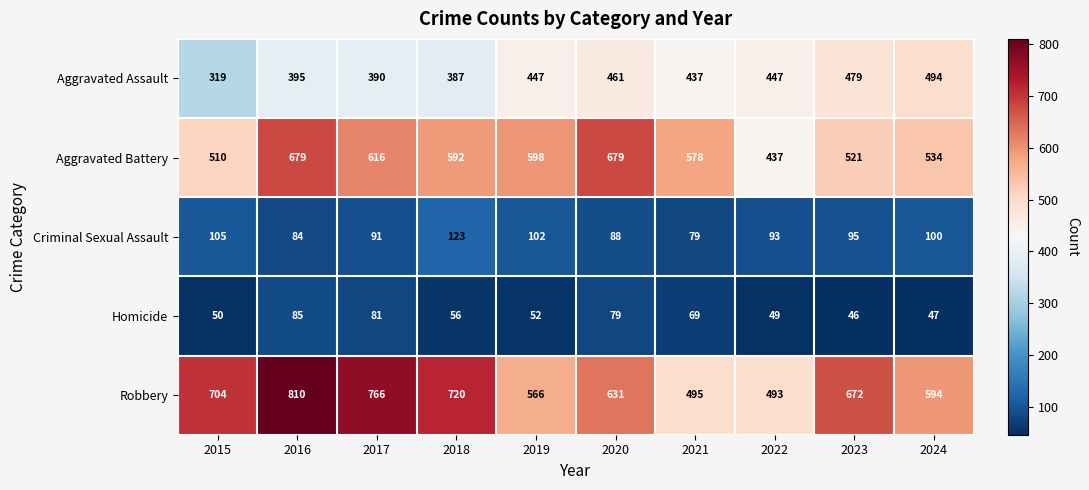

Which label corresponds to the smallest value in the chart?

2023